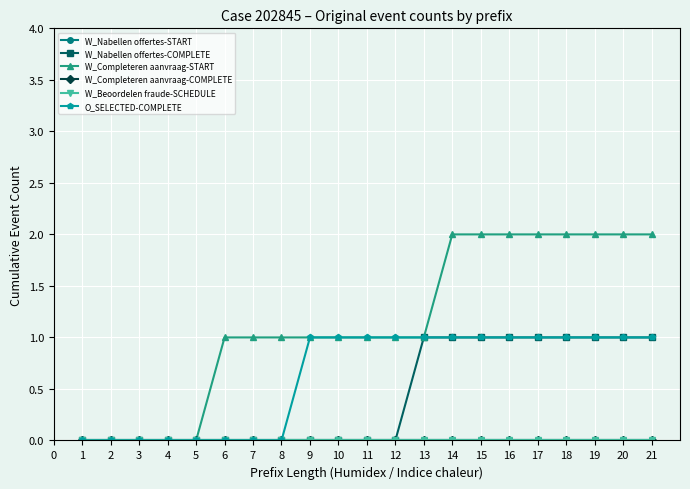

Does the chart have visible grid lines?

Yes